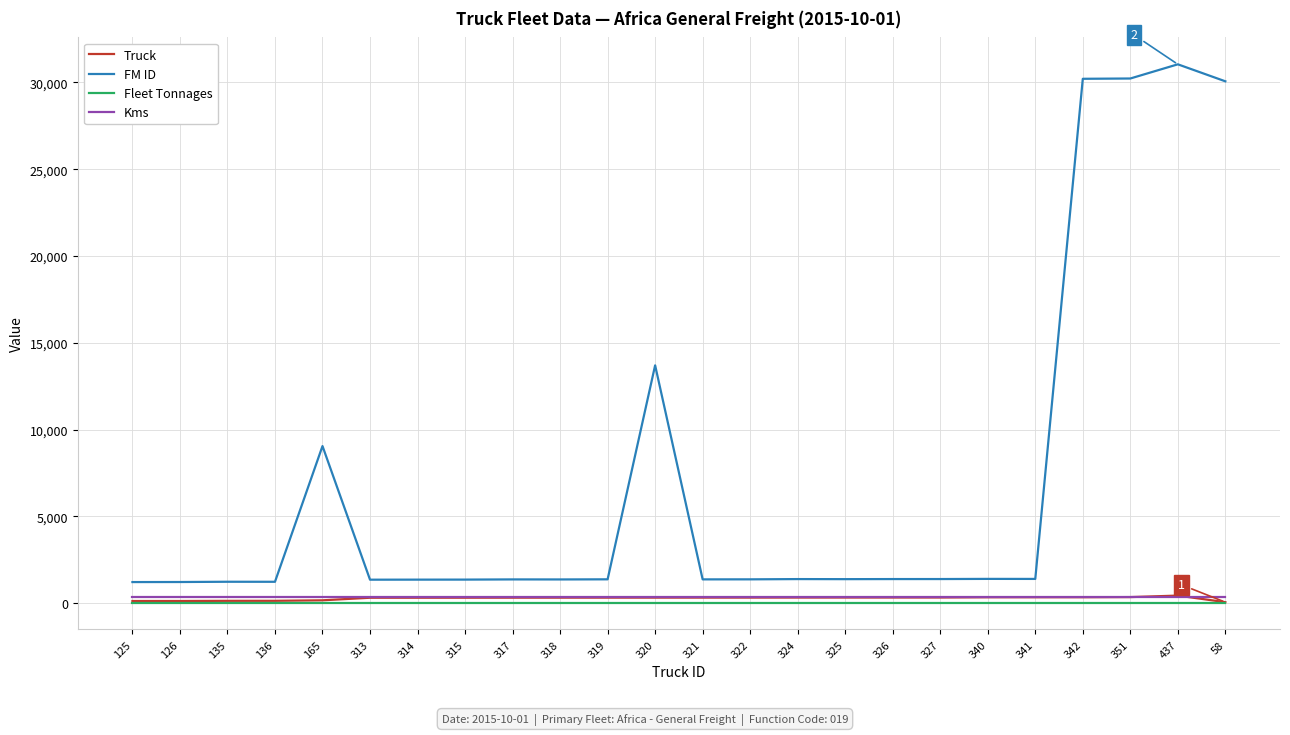

True or false: Kms and FM ID intersect in this chart.

False